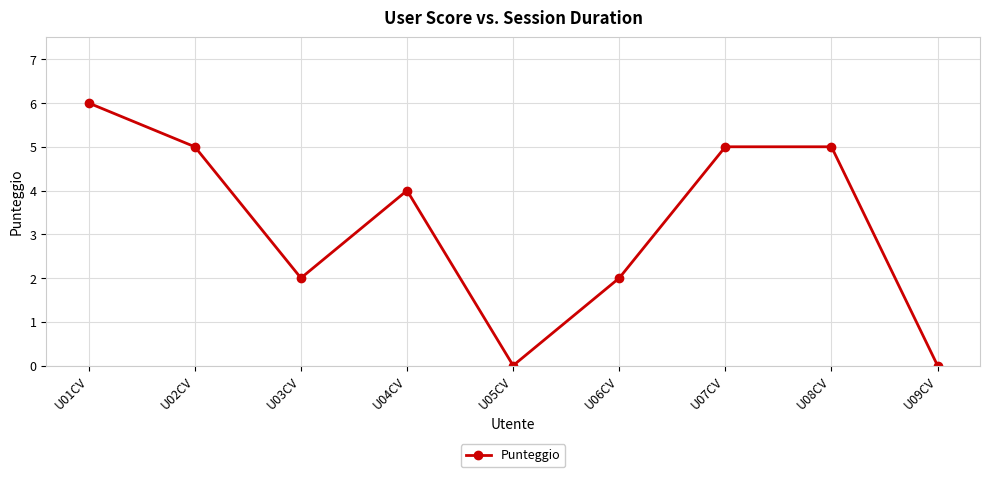

What is the average value?

3